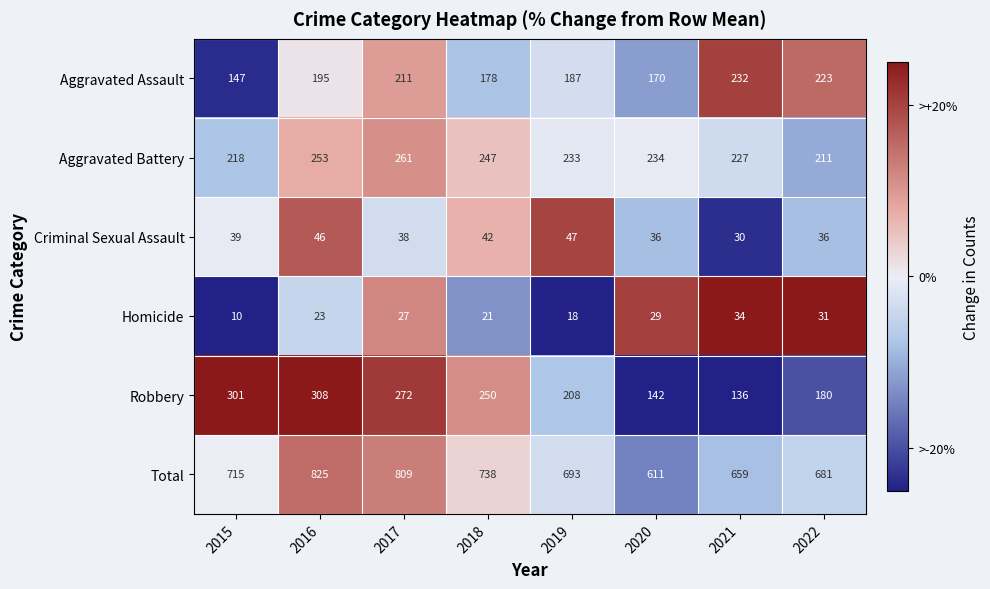

What is the total value across all series at 2020?

1222